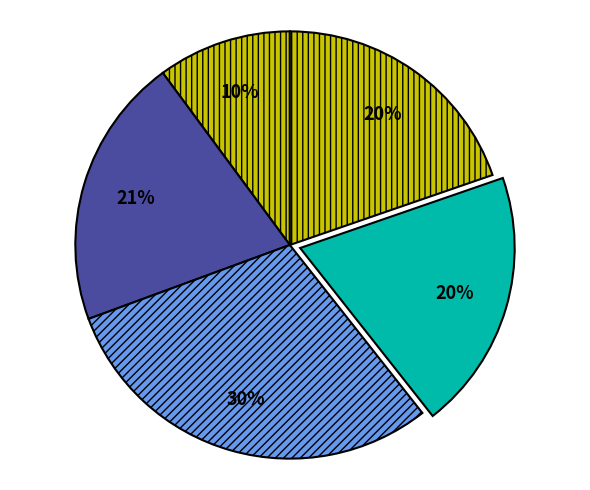

Which category has the smallest portion of the pie?

Fold 5